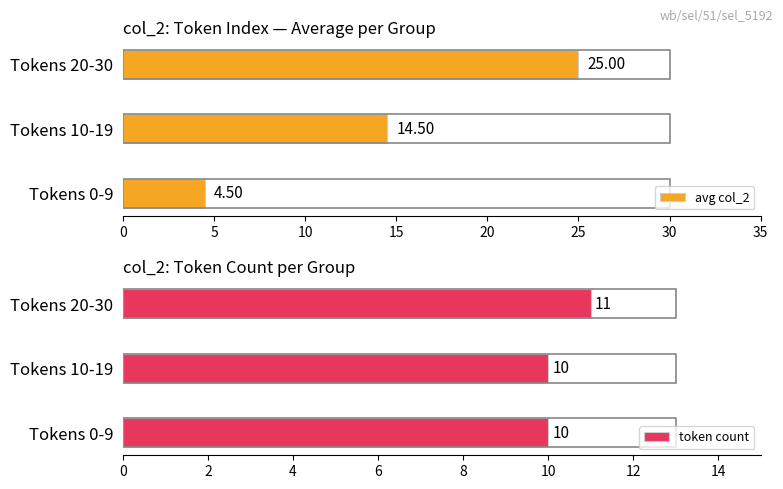

Which series has the widest spread of values?

avg col_2